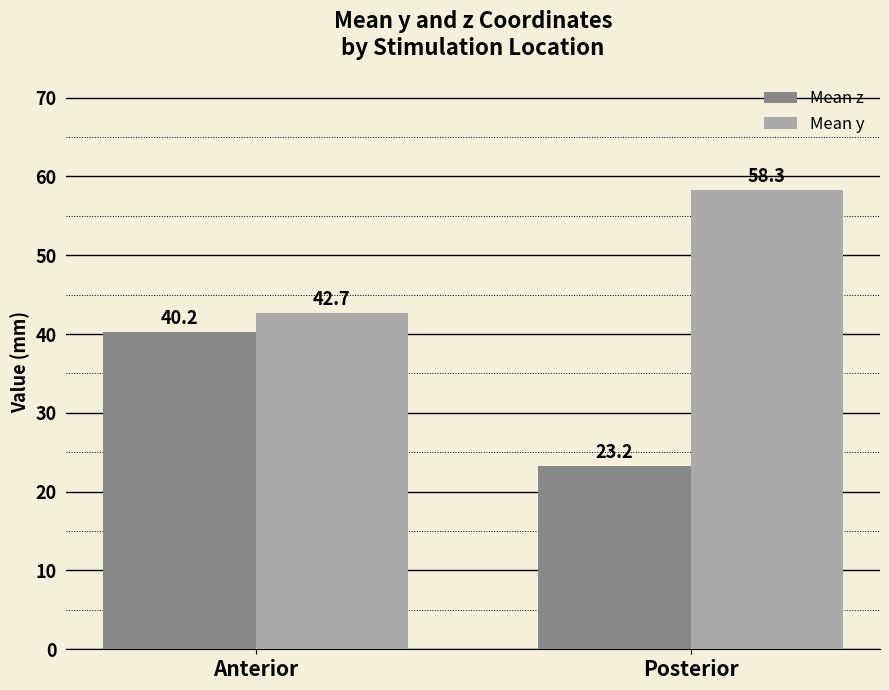

What is the label of the 1st bar from the right?

Posterior